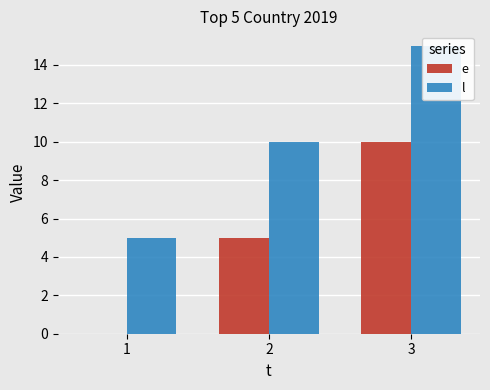

What is the value of the e bar at the 3rd from the left?

10